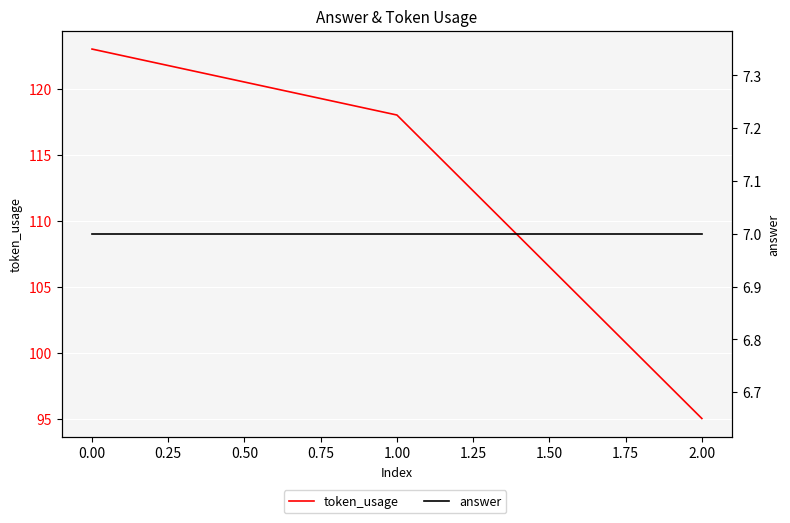

What are all the series names shown in the legend?

token_usage, answer